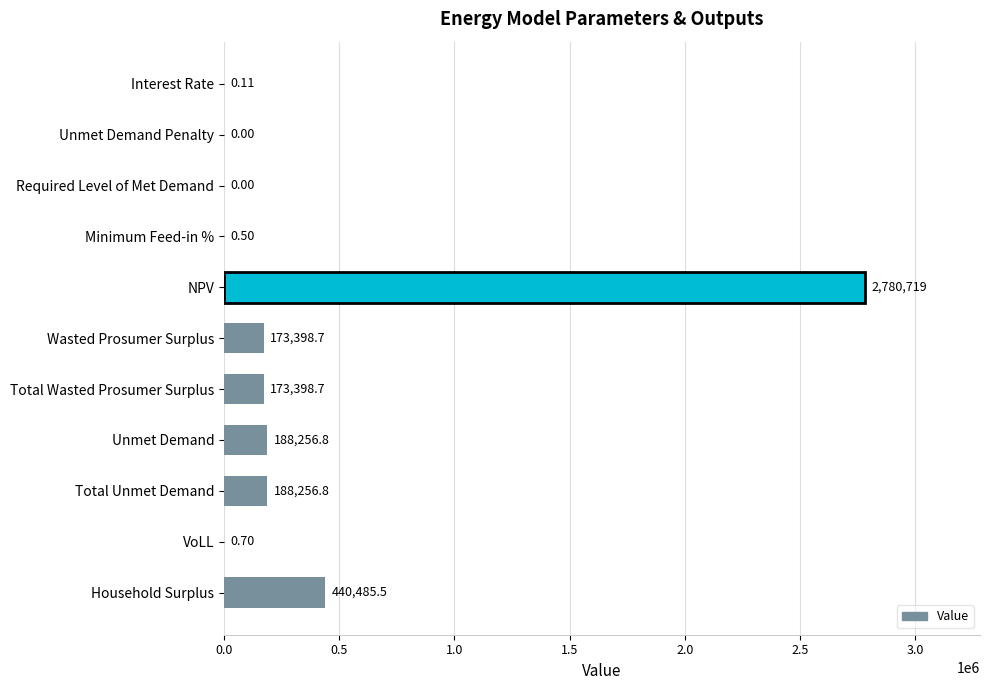

What is the sum of all values?

3944517.0